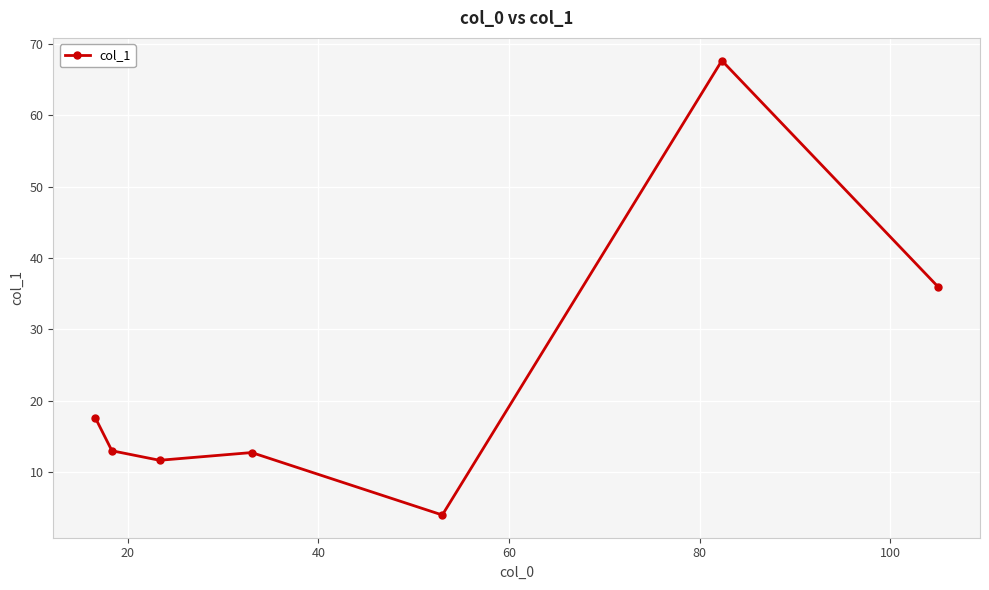

How many lines are shown in the chart?

1